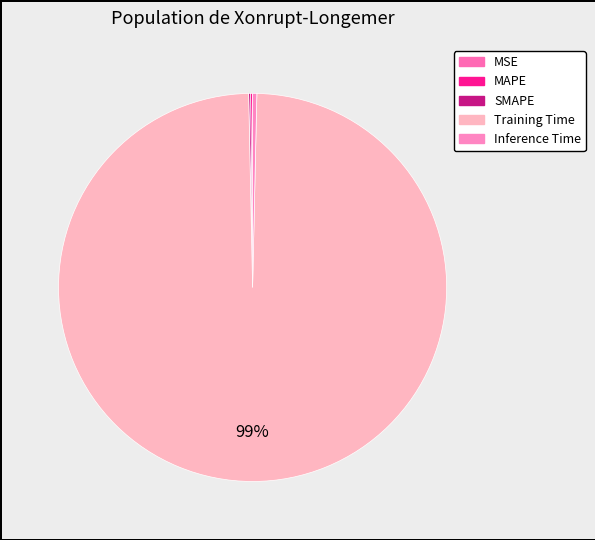

Which category has the biggest portion of the pie?

Training Time